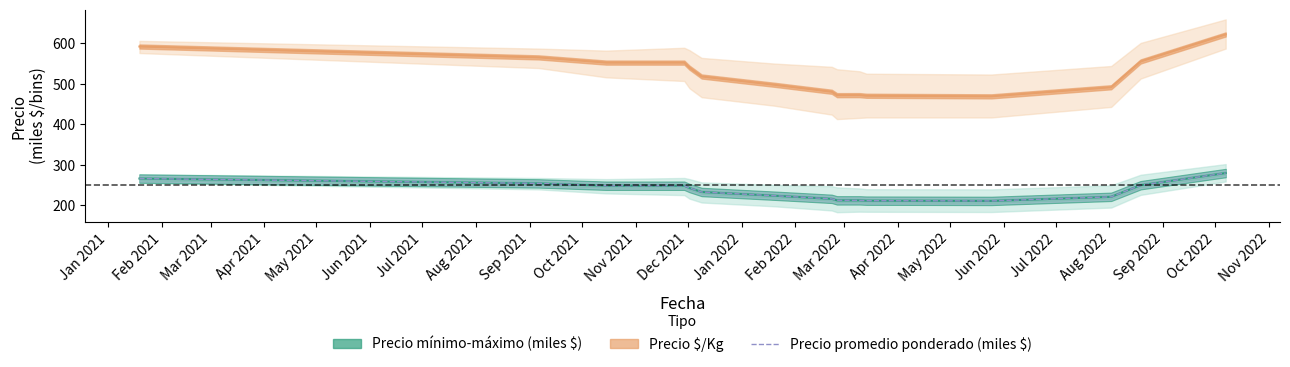

What is the maximum value for Precio promedio ponderado (miles $)?

279.9